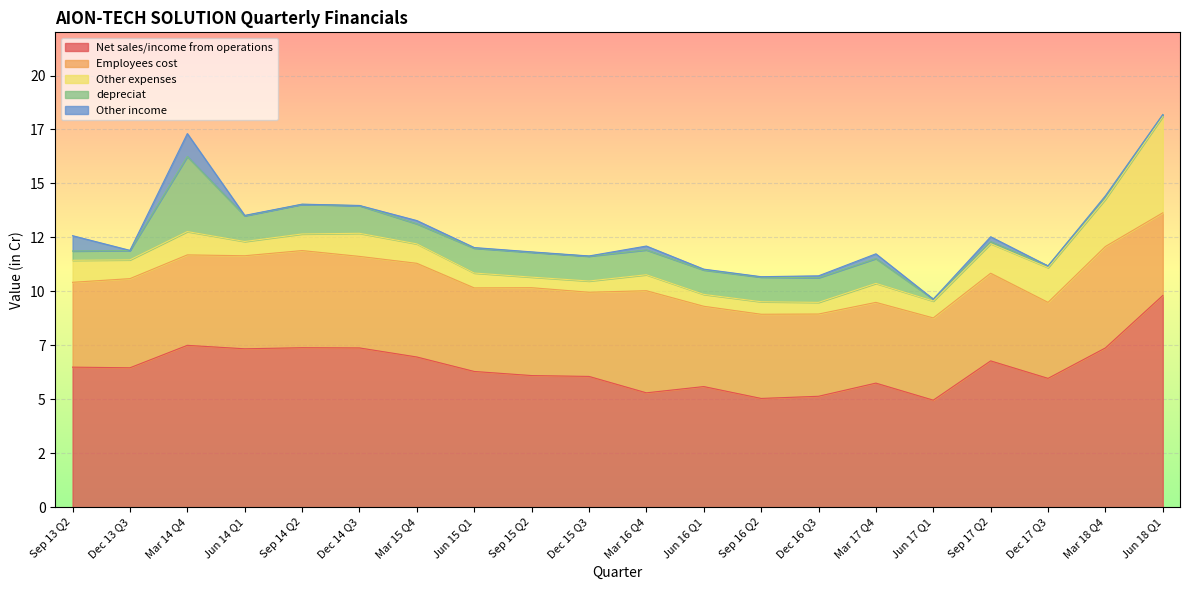

In Employees cost, how many points are lower than both neighbors (excluding endpoints)?

6